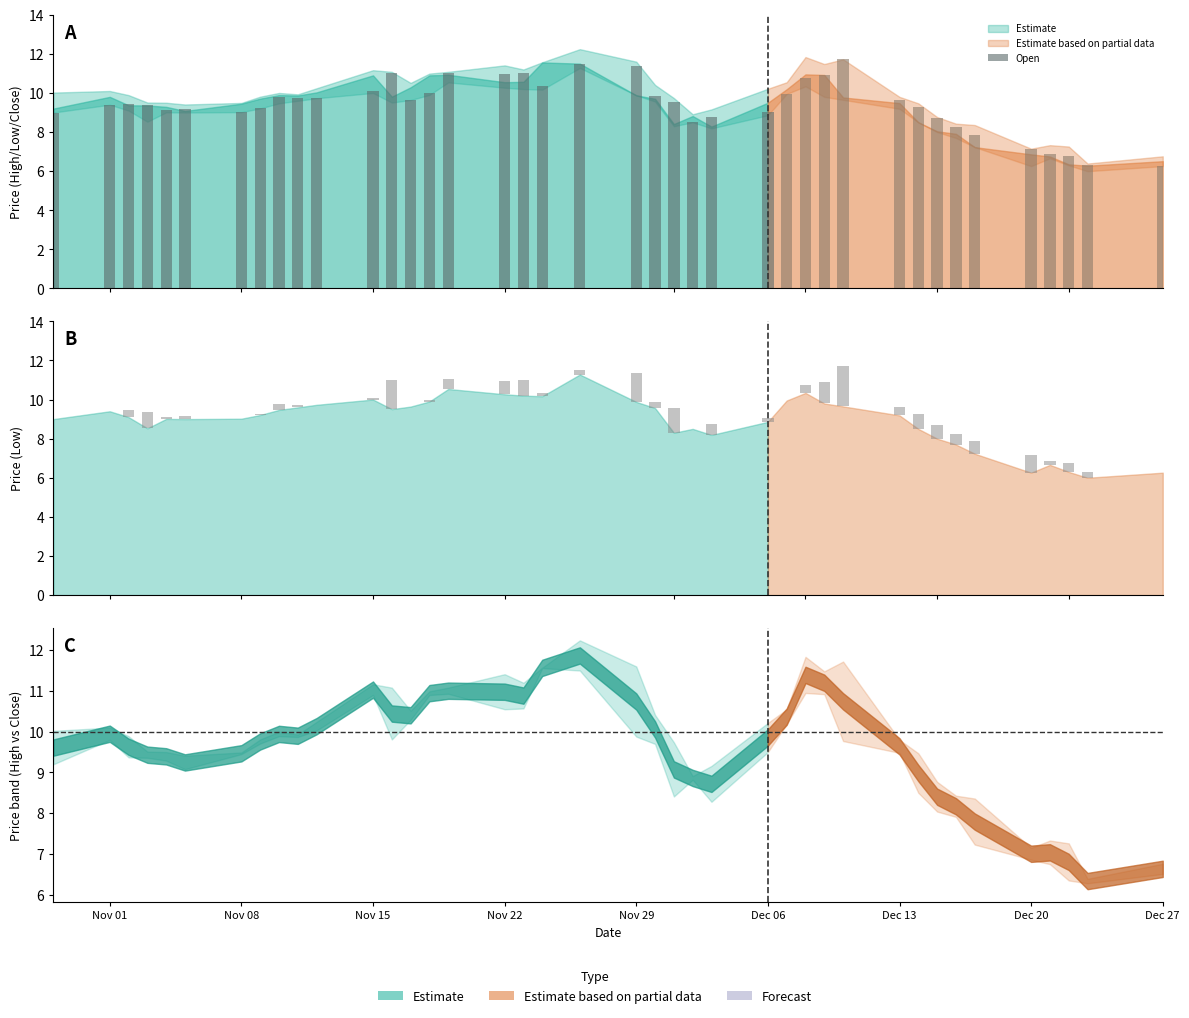

What is the maximum value shown in the chart?

11.7